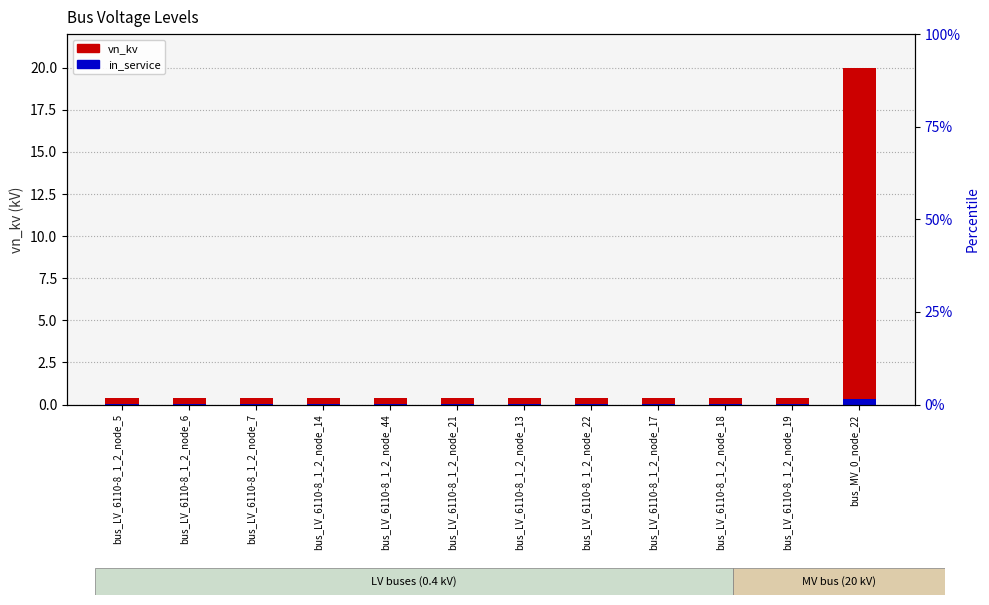

What is the label of the 3rd bar from the left?

bus_LV_6110-8_1_2_node_7